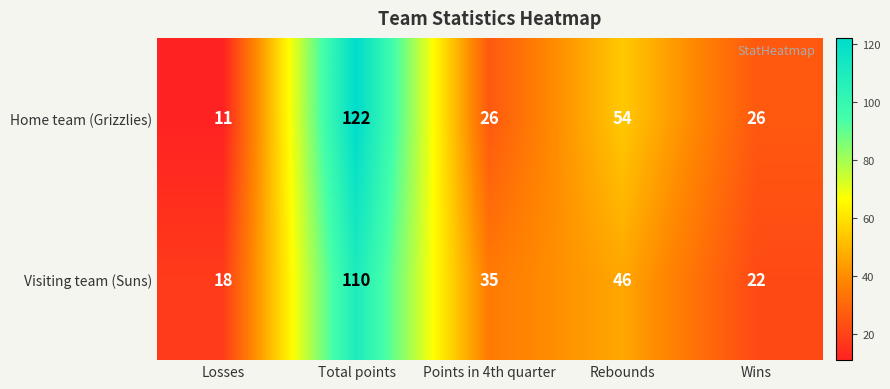

What is the difference between the second highest and minimum values in the Visiting team (Suns) series?

28